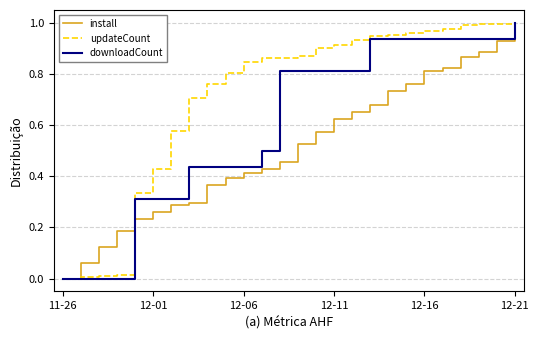

Which series has the largest total across all categories?

updateCount